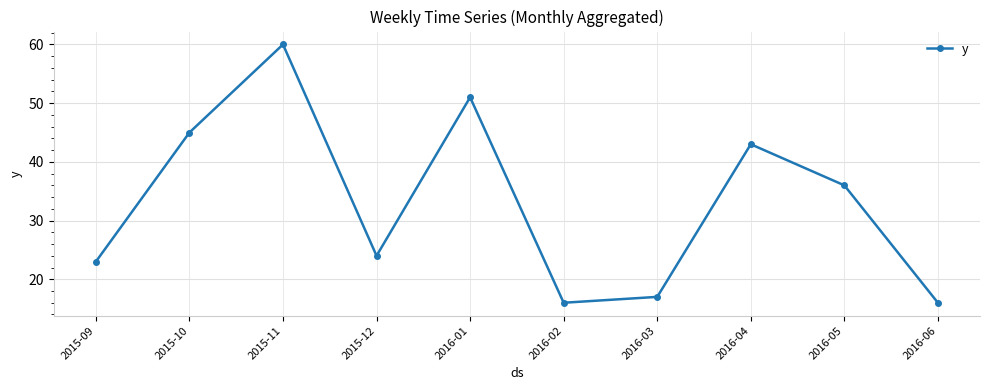

What is the sum of the values at 2016-04 and 2016-01?

94